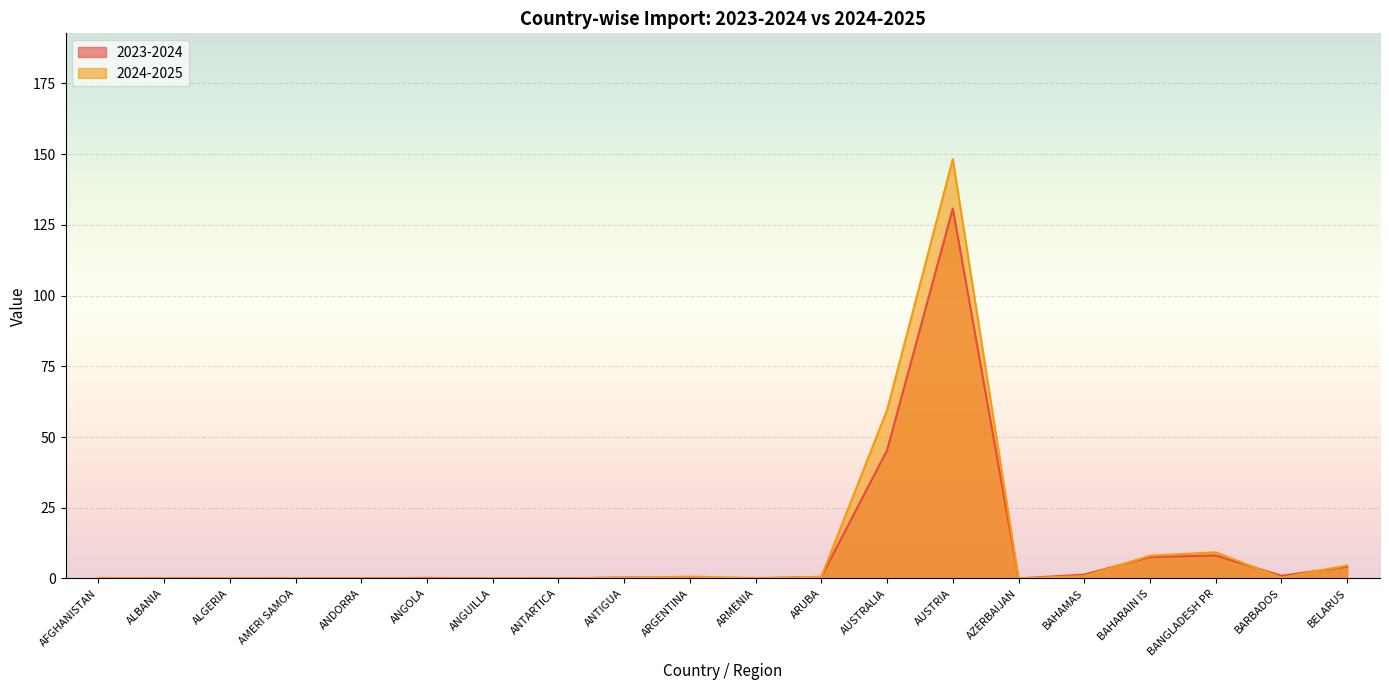

Which category has the lowest value in the 2024-2025 series?

ALBANIA